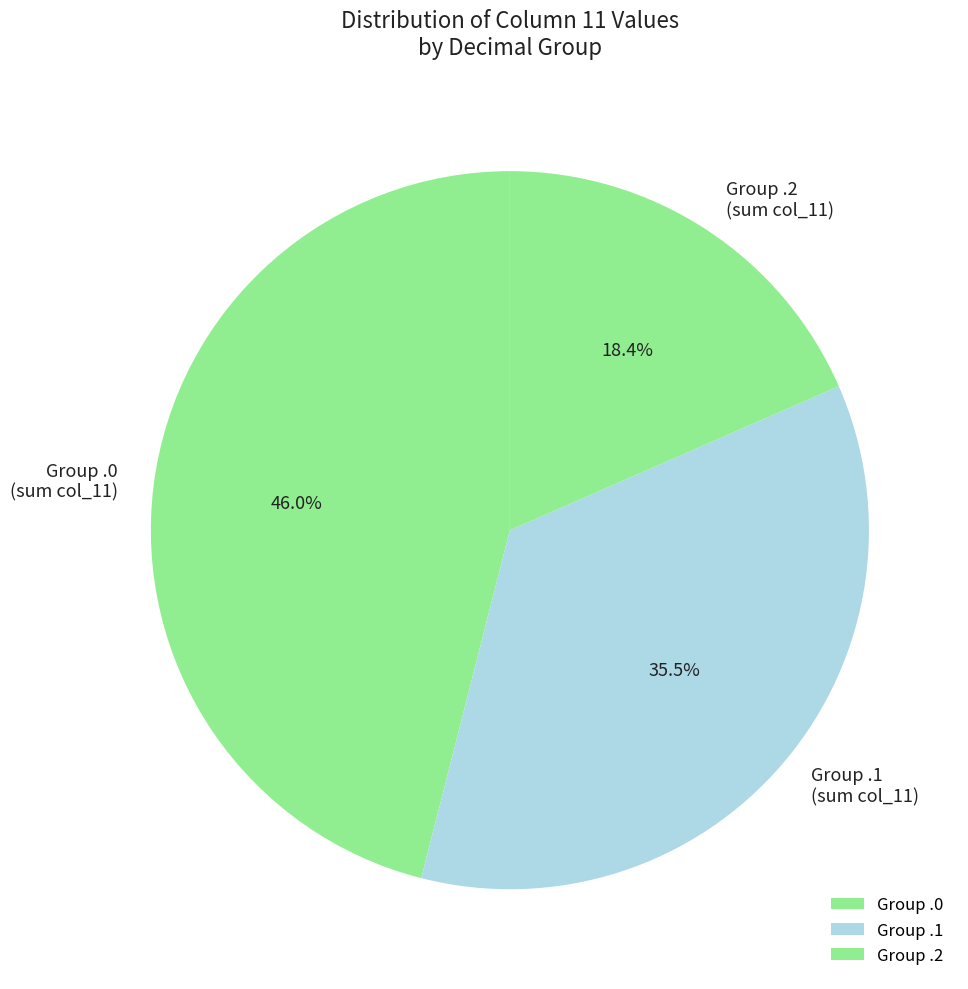

Is there a majority slice in this chart?

No